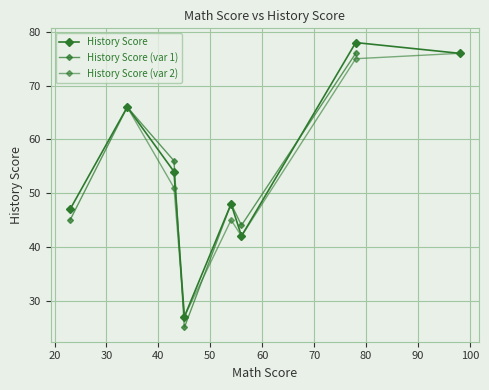

Read the value at 98.

76